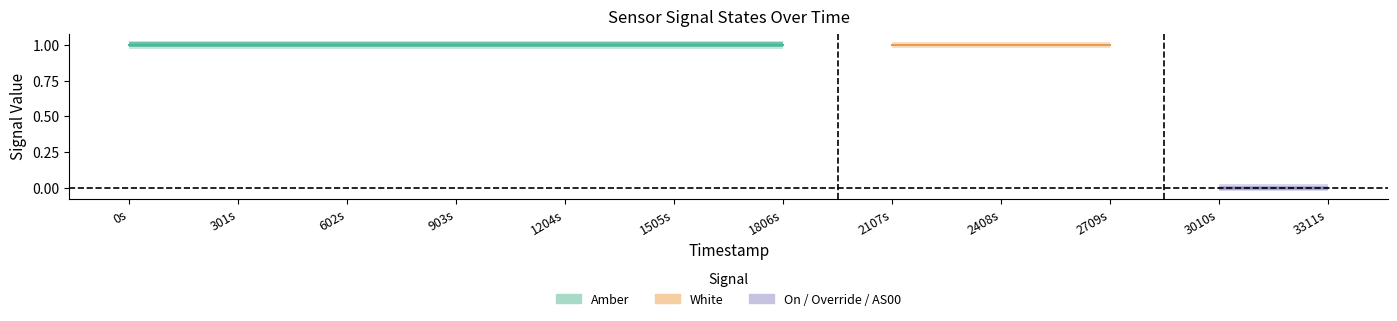

True or false: Override has more than 2 interior local peaks.

False